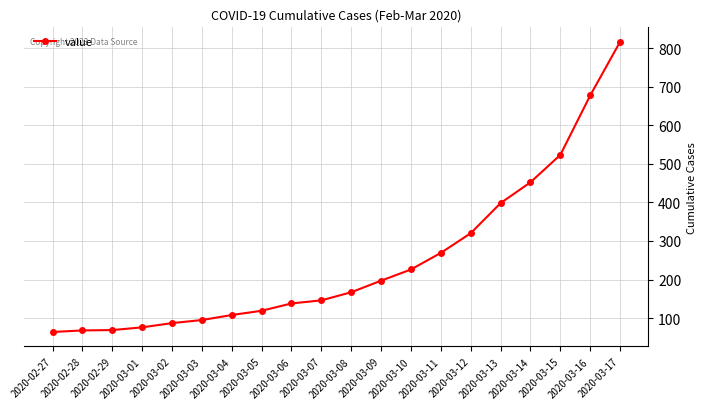

What is the maximum value shown in the chart?

816